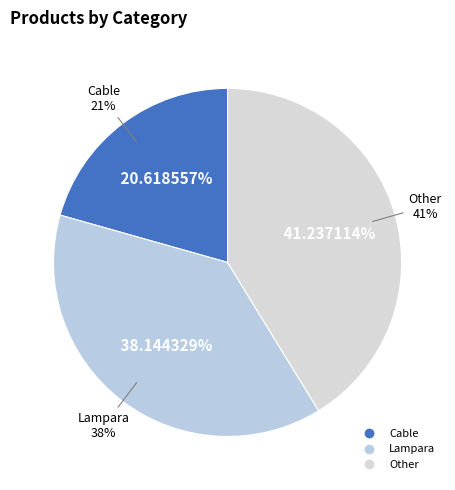

To the nearest percent, what portion does Cable represent?

21%